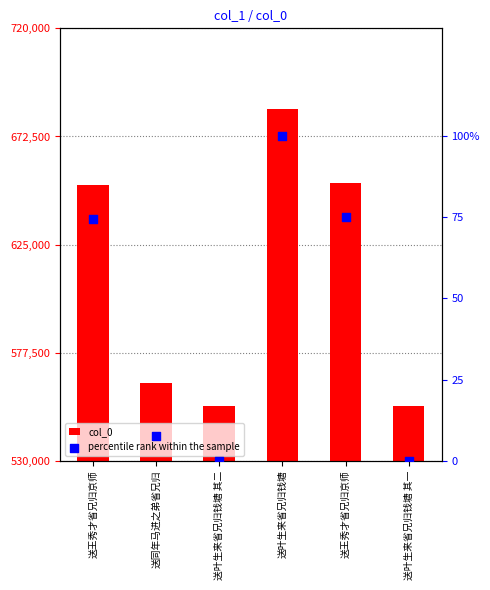

Which series contains the highest Y value?

col_0